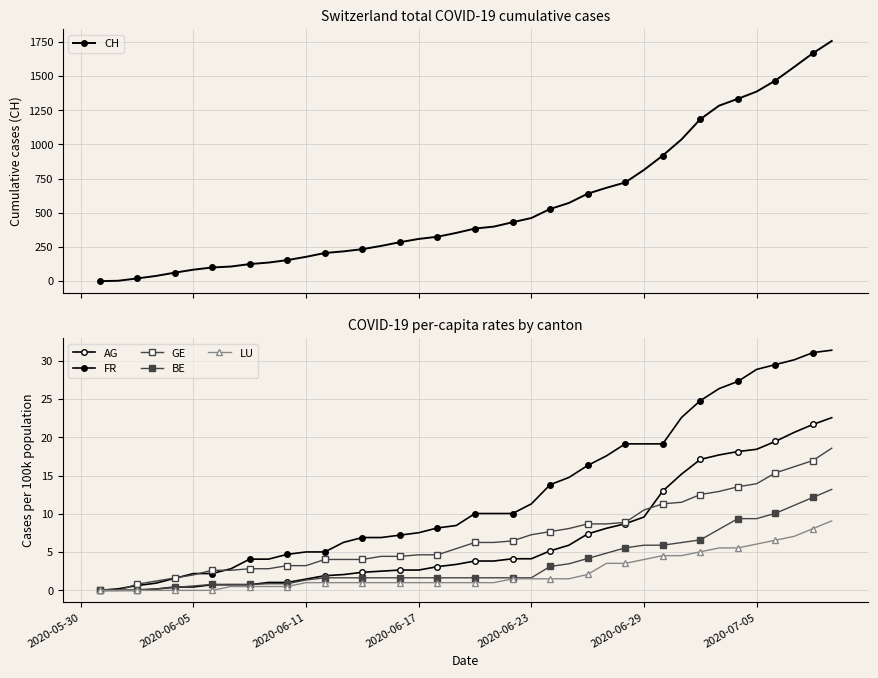

How many values in the FR series exceed 10?

20